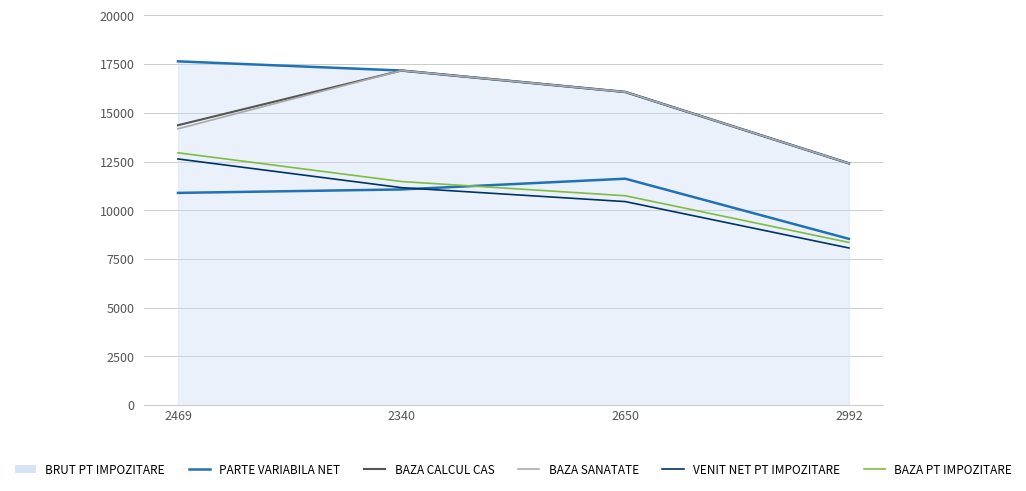

Is this an area chart (filled region under the line)?

Yes